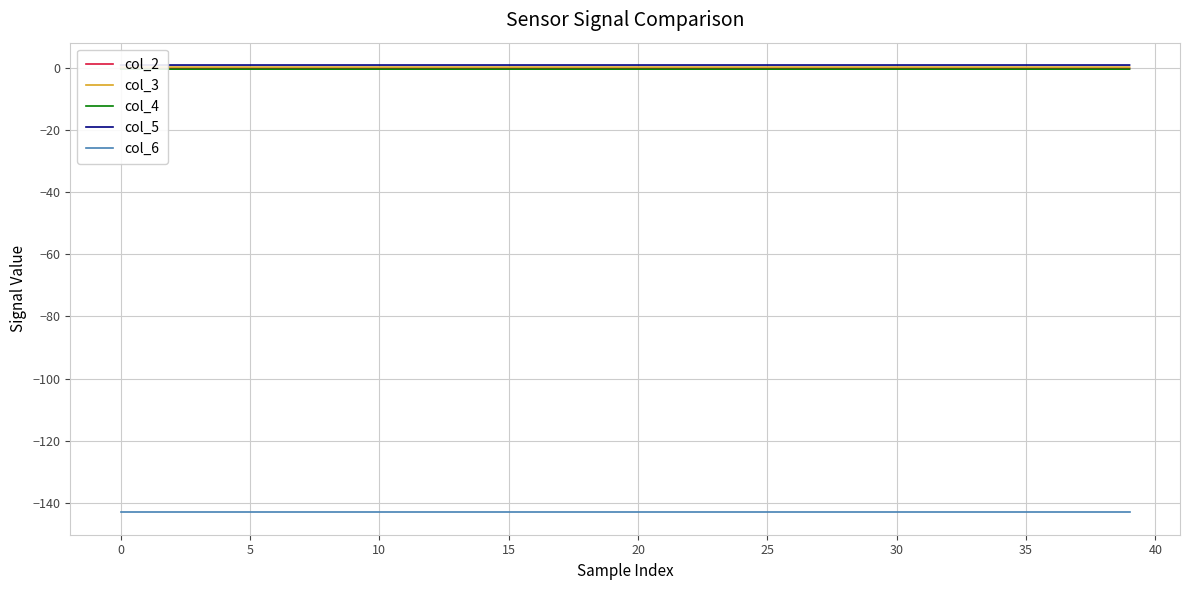

Reading left to right, transcribe all the data shown in this chart.

col_2: -0.2	-0.2	-0.2	-0.2	-0.2	-0.2	-0.2	-0.2	-0.2	-0.2	-0.2	-0.2	-0.2	-0.2	-0.2	-0.2	-0.2	-0.2	-0.2	-0.2	-0.2	-0.2	-0.2	-0.2	-0.2	-0.2	-0.2	-0.2	-0.2	-0.2	-0.2	-0.2	-0.2	-0.2	-0.2	-0.2	-0.2	-0.2	-0.2	-0.2
col_3: 0.2	0.2	0.2	0.2	0.2	0.2	0.2	0.2	0.2	0.2	0.2	0.2	0.2	0.2	0.2	0.2	0.2	0.2	0.2	0.2	0.2	0.2	0.2	0.2	0.2	0.2	0.2	0.2	0.2	0.2	0.2	0.2	0.2	0.2	0.2	0.2	0.2	0.2	0.2	0.2
col_4: -0.5	-0.5	-0.5	-0.5	-0.5	-0.5	-0.5	-0.5	-0.5	-0.5	-0.5	-0.5	-0.5	-0.5	-0.5	-0.5	-0.5	-0.5	-0.5	-0.5	-0.5	-0.5	-0.5	-0.5	-0.5	-0.5	-0.5	-0.5	-0.5	-0.5	-0.5	-0.5	-0.5	-0.5	-0.5	-0.5	-0.5	-0.5	-0.5	-0.5
col_5: 0.8	0.8	0.8	0.8	0.8	0.8	0.8	0.8	0.8	0.8	0.8	0.8	0.8	0.8	0.8	0.8	0.8	0.8	0.8	0.8	0.8	0.8	0.8	0.8	0.8	0.8	0.8	0.8	0.8	0.8	0.8	0.8	0.8	0.8	0.8	0.8	0.8	0.8	0.8	0.8
col_6: -143.0	-143.0	-143.0	-143.0	-143.0	-143.0	-143.0	-143.0	-143.0	-143.0	-143.0	-143.0	-143.0	-143.0	-143.0	-143.0	-143.0	-143.0	-143.0	-143.0	-143.0	-143.0	-143.0	-143.0	-143.0	-143.0	-143.0	-143.0	-143.0	-143.0	-143.0	-143.0	-143.0	-143.0	-143.0	-143.0	-143.0	-143.0	-143.0	-143.0